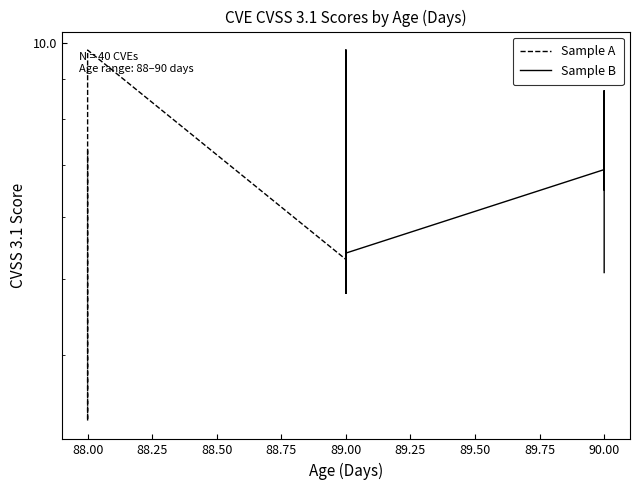

What is the lowest value of the Sample B series?

4.8